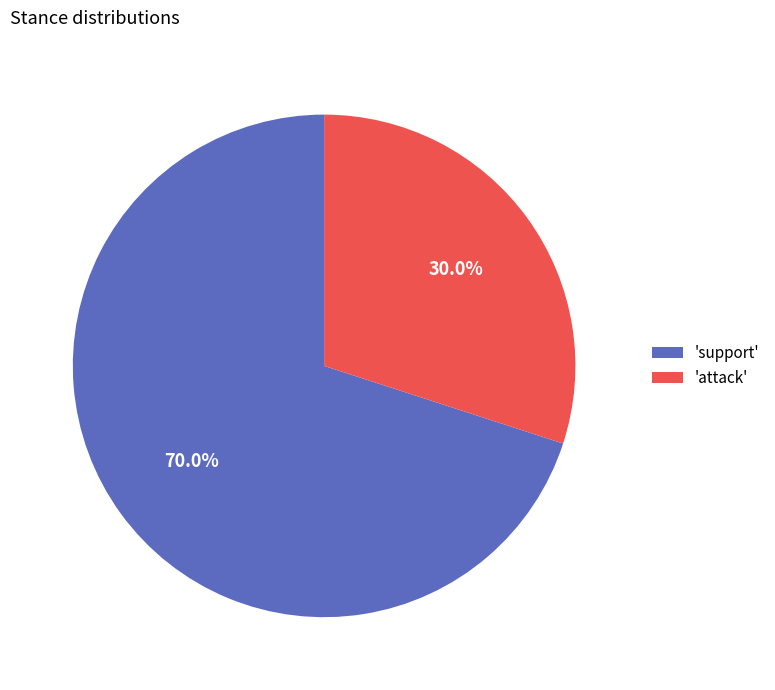

How many slices are in this pie chart?

2